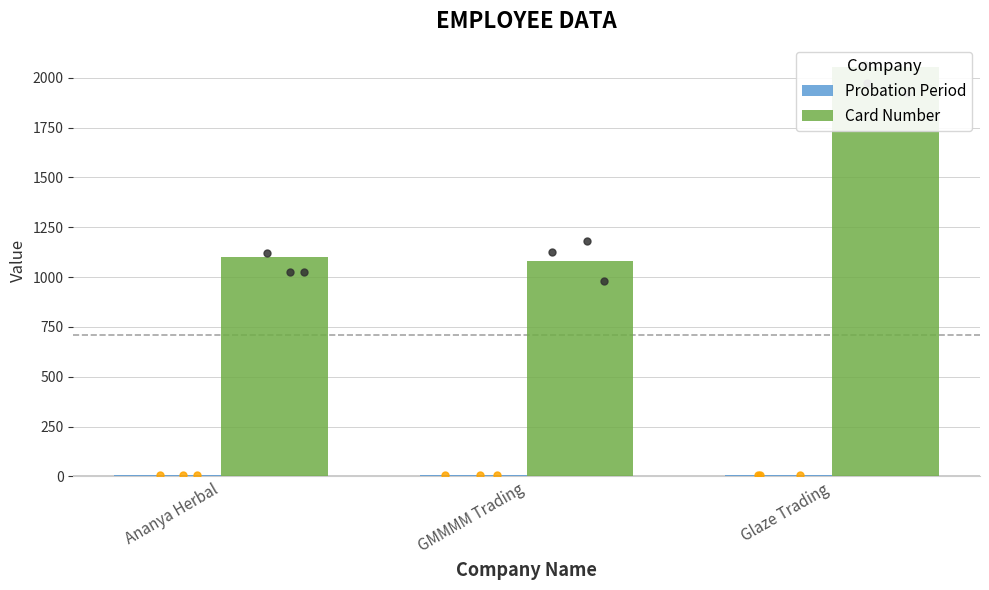

Which series contains the lowest Y value?

Probation Period